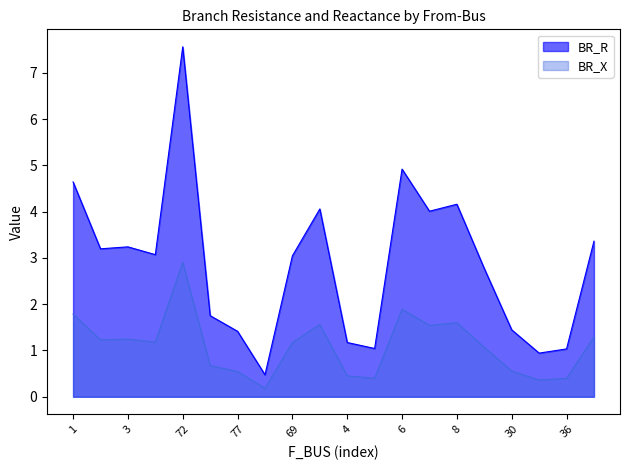

What is the average value of the BR_X series?

1.1